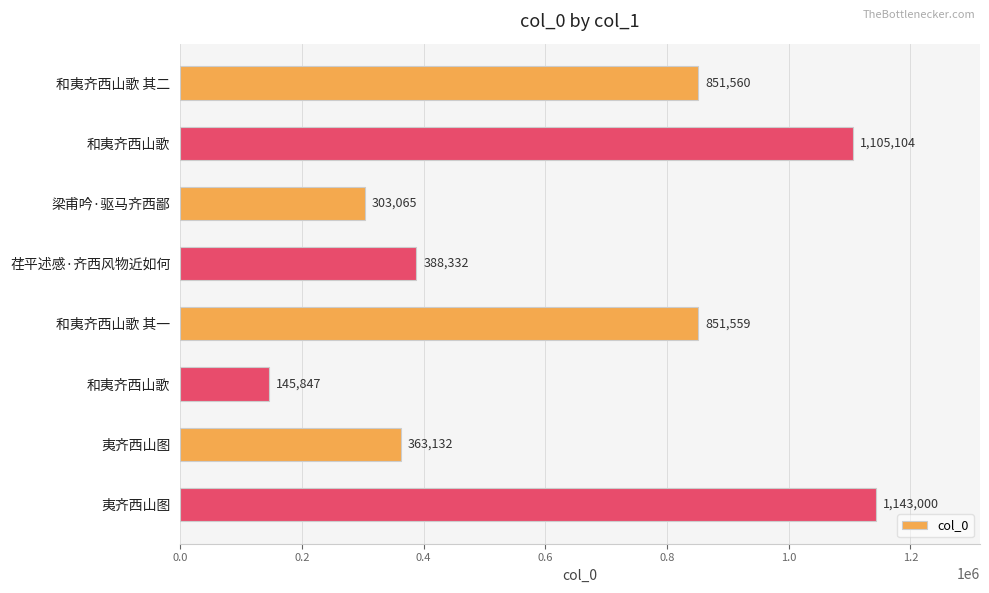

What is the average value?

643950